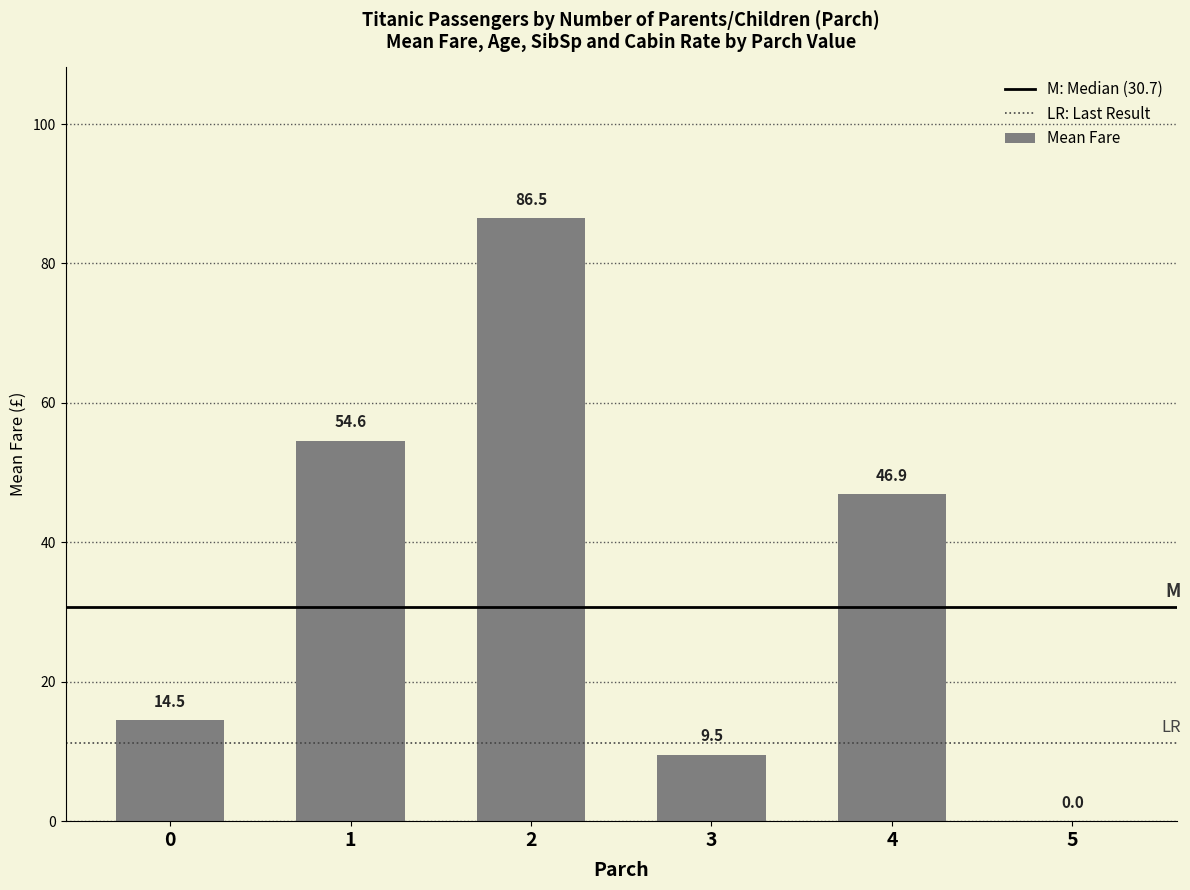

Is it true that the value at 4 is 81.5?

False